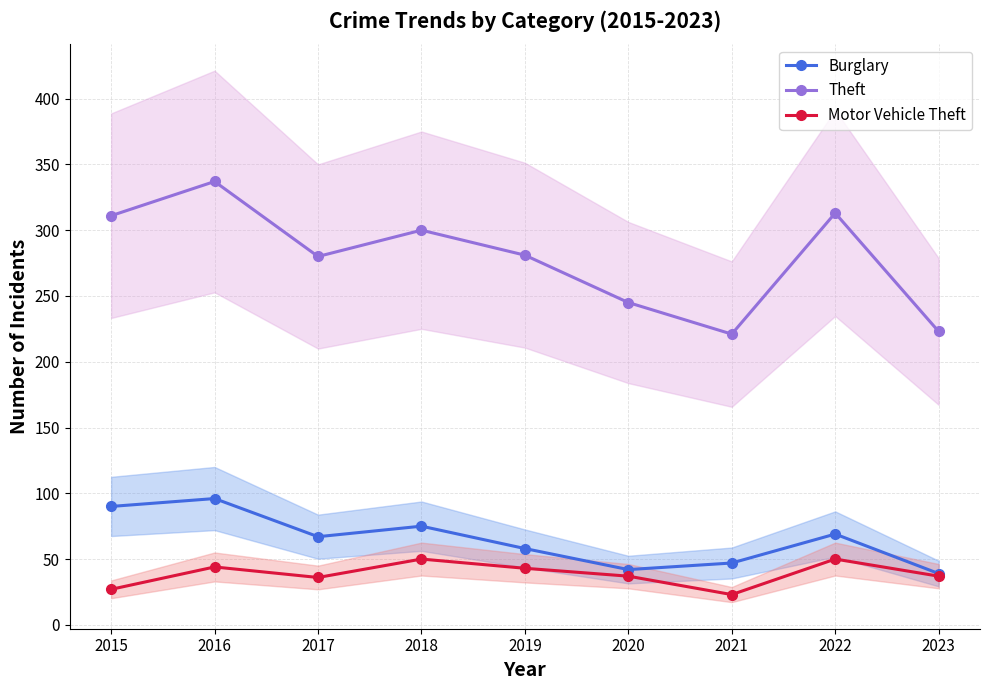

In Motor Vehicle Theft, how many points are lower than both neighbors (excluding endpoints)?

2